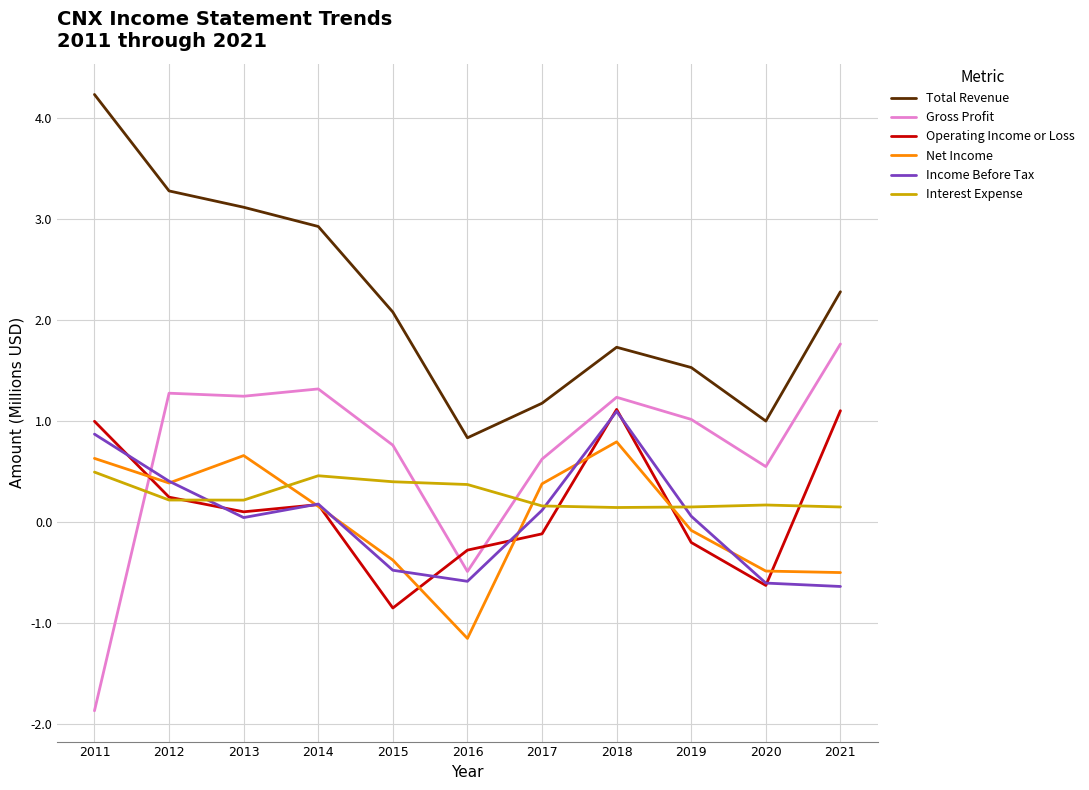

Is the value of Gross Profit at 2016 greater than the value of Total Revenue at 2021?

No